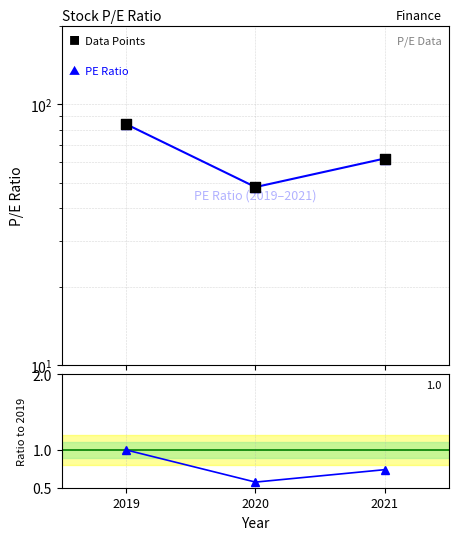

Which series contains the lowest Y value?

Ratio to 2019